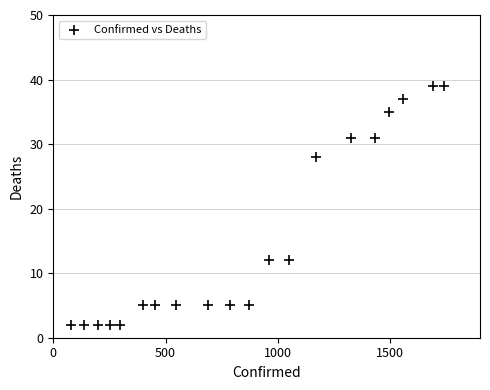

What is the range of X values (max minus min)?

1660